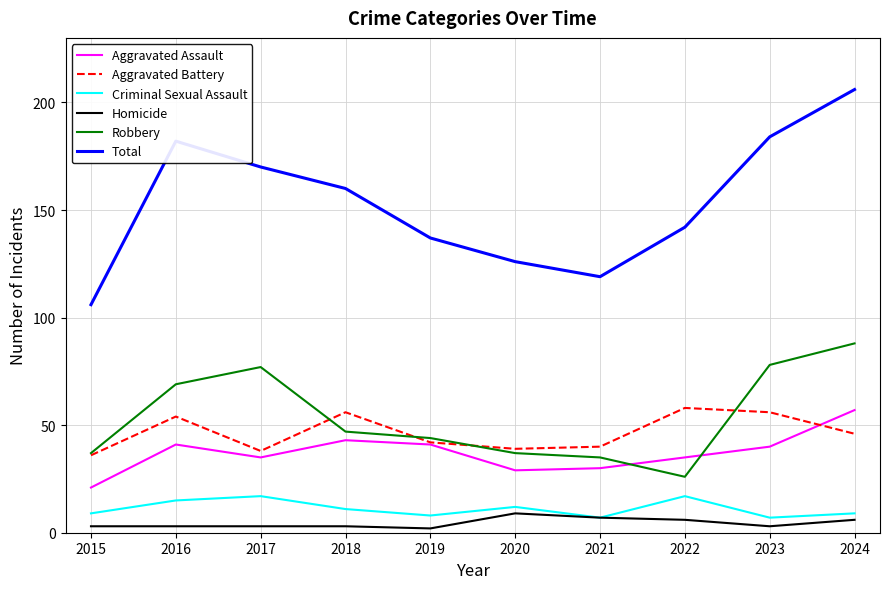

What is the greatest value displayed?

206